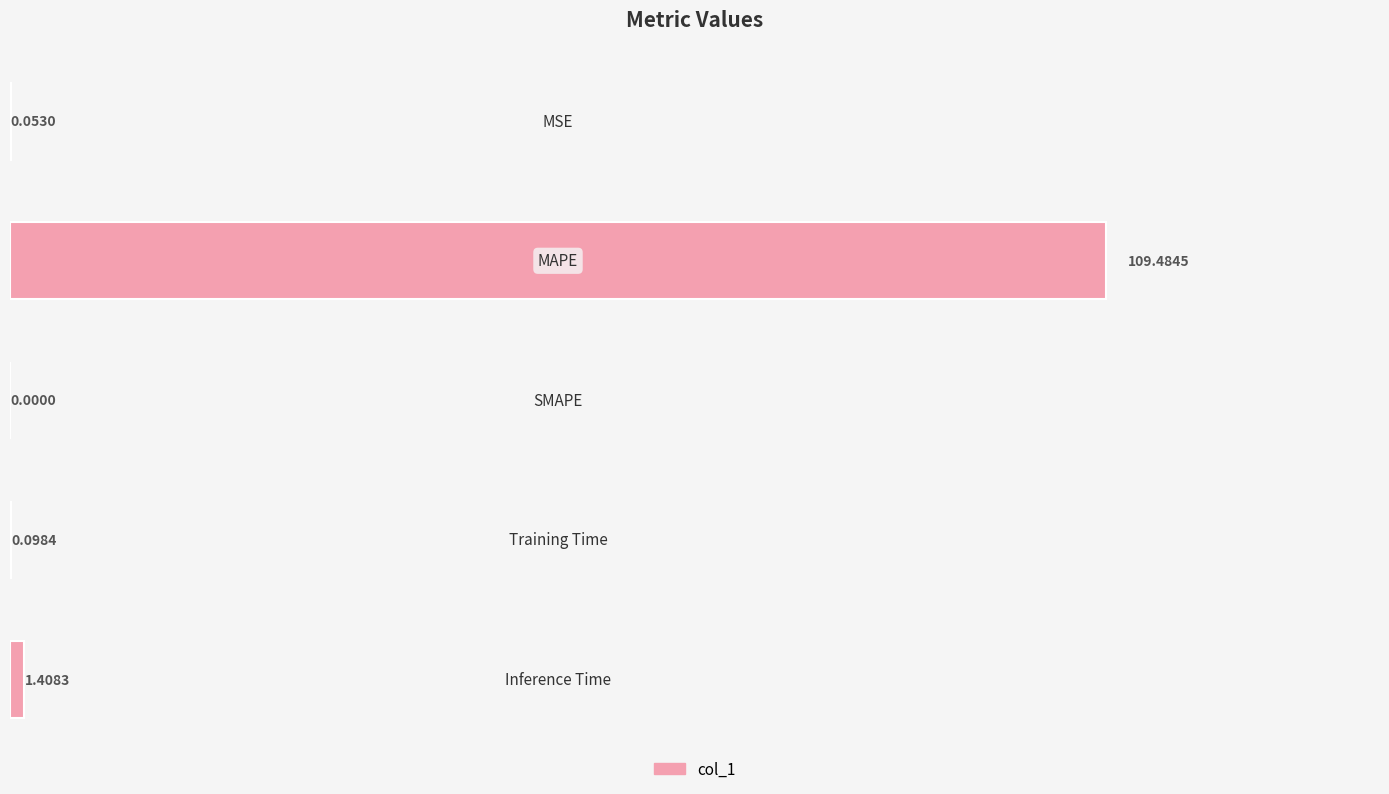

Count the number of values greater than 0.

4